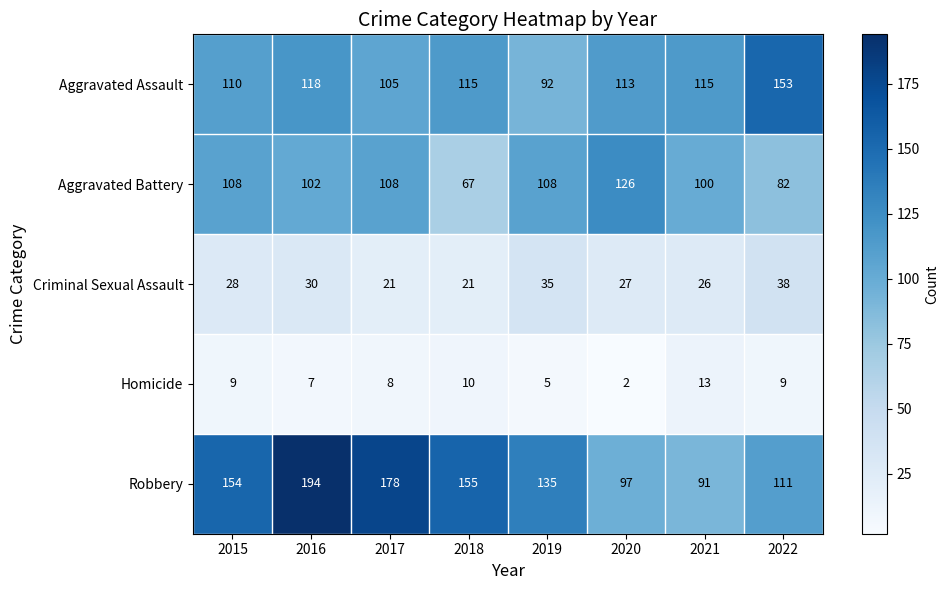

What is the difference between the second highest and minimum values in the Homicide series?

8